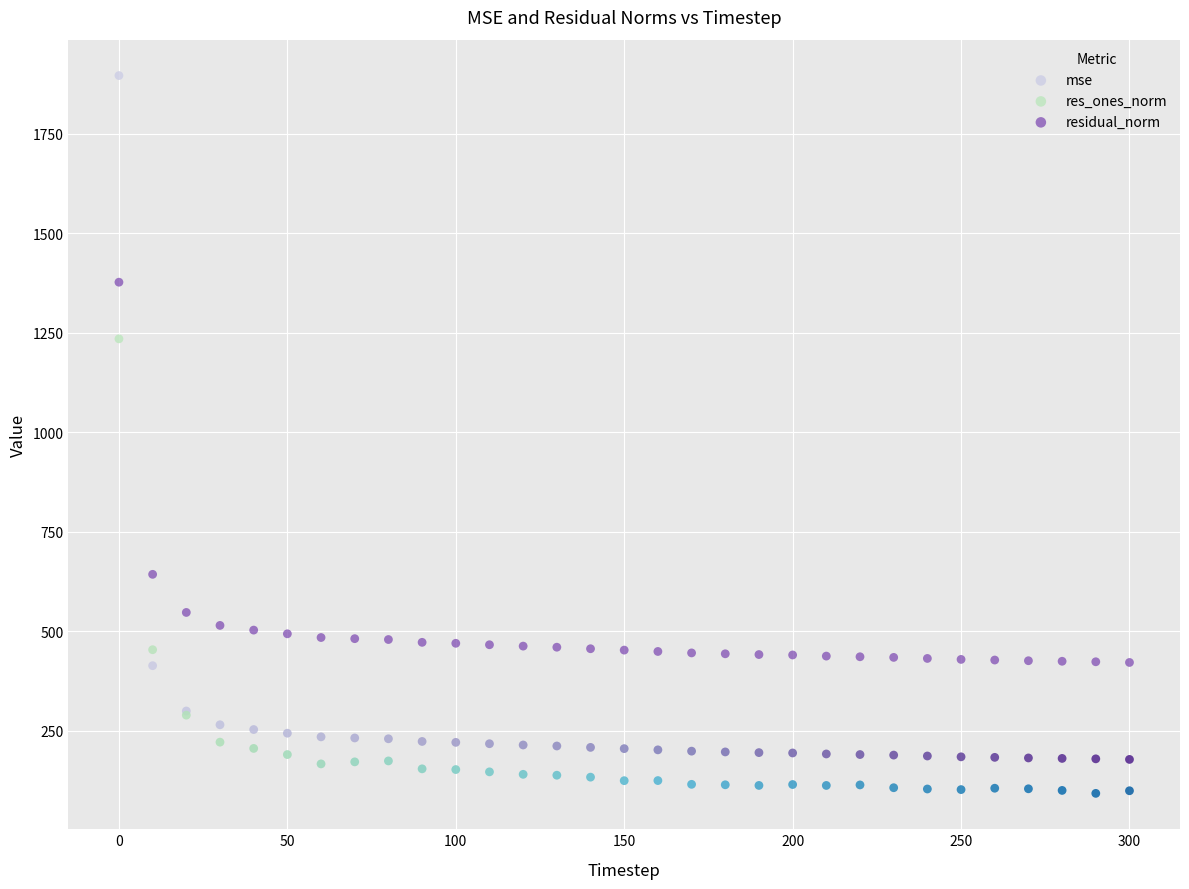

Which series has the largest Y range (max minus min)?

mse